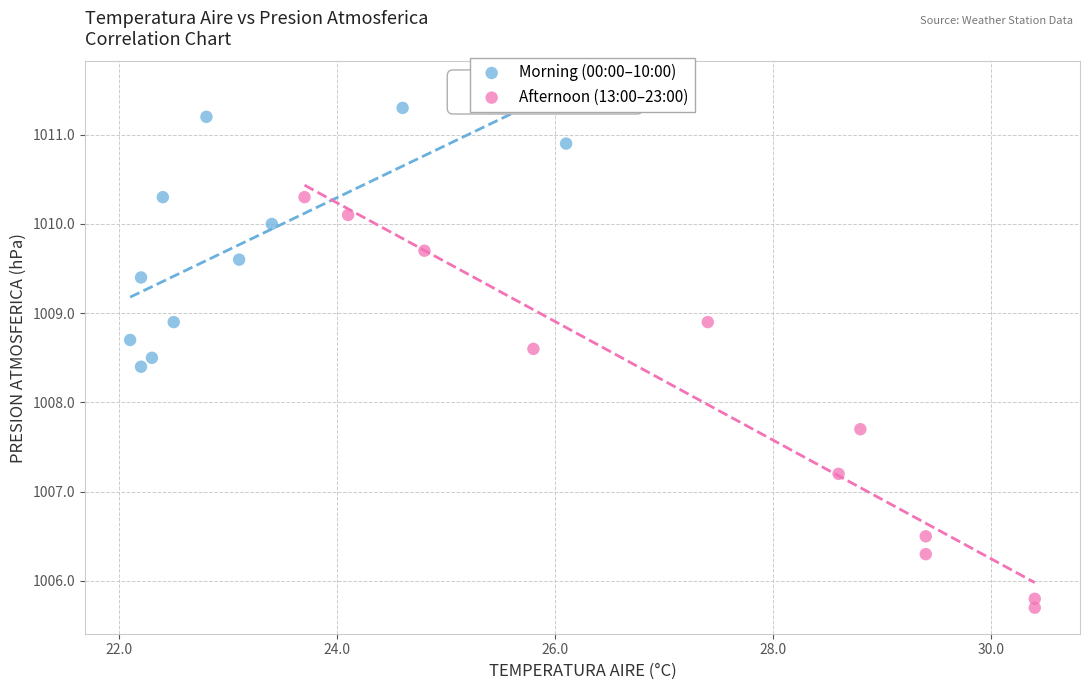

What are all the series names shown in the legend?

Morning (00:00–10:00), Afternoon (13:00–23:00)